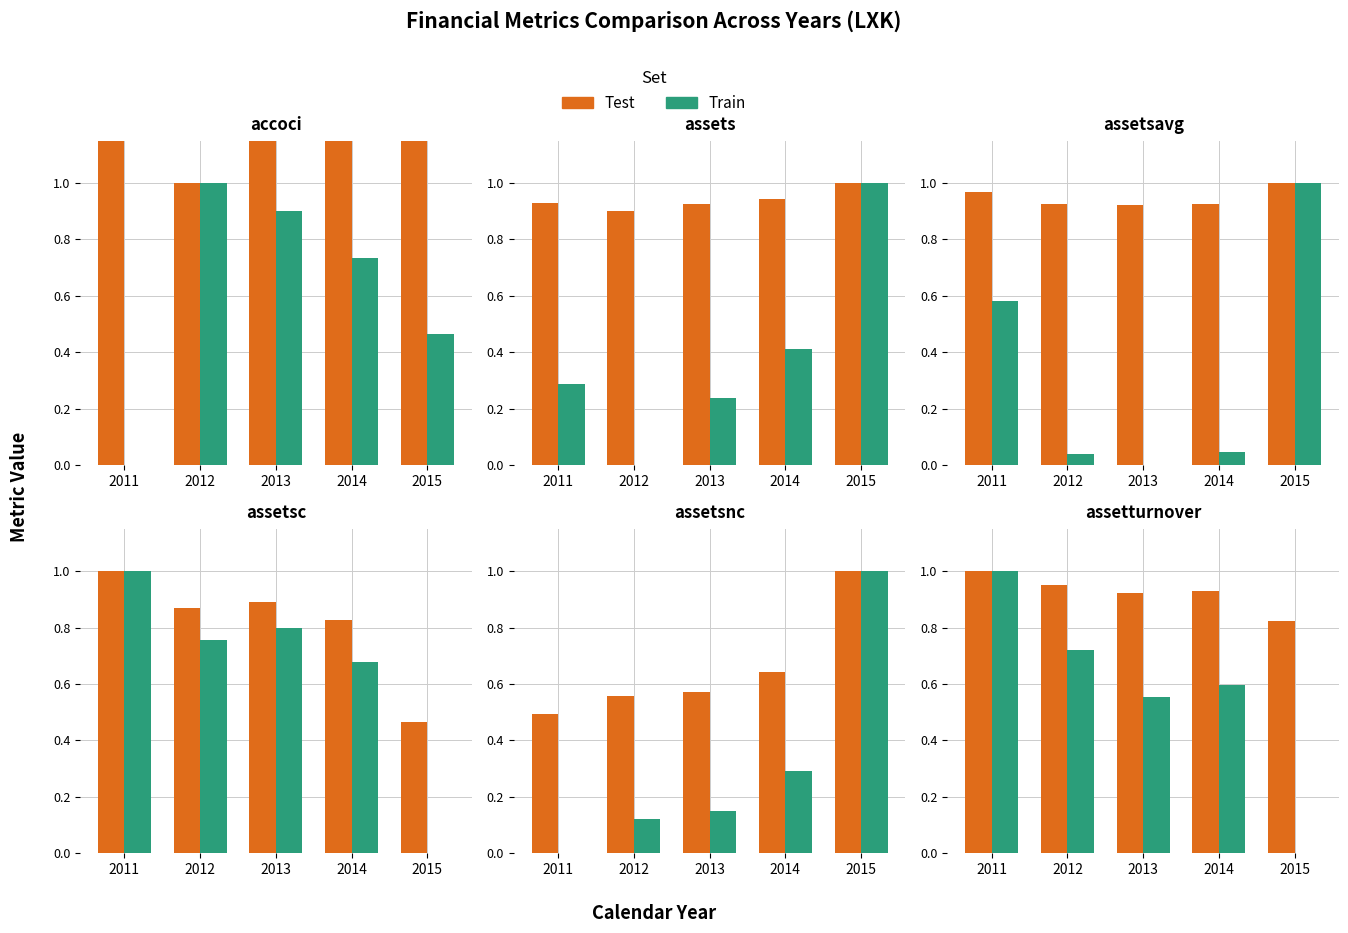

List the series in order of their overall mean, lowest first.

Train, Test